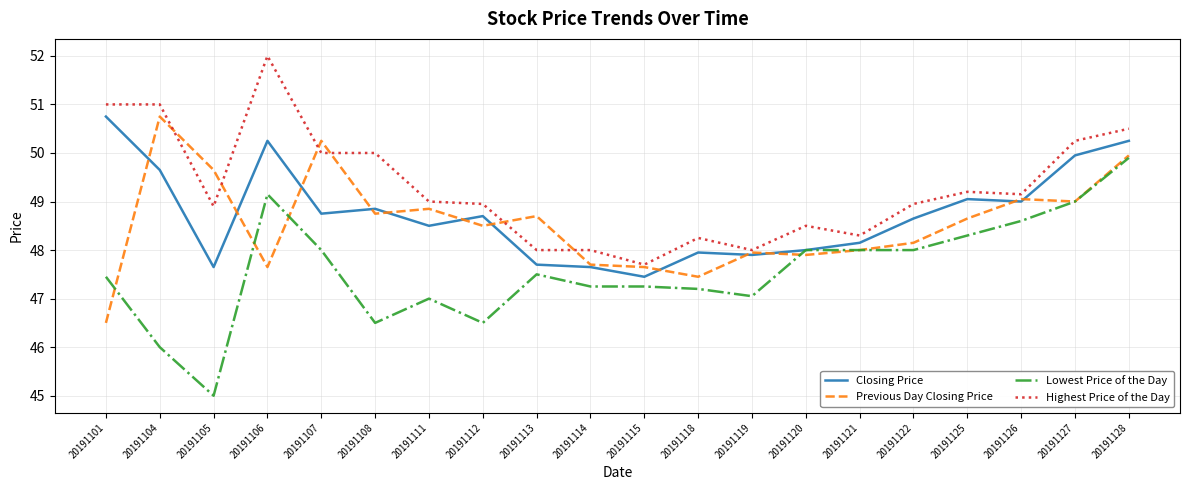

At which label does Highest Price of the Day reach its peak?

20191106